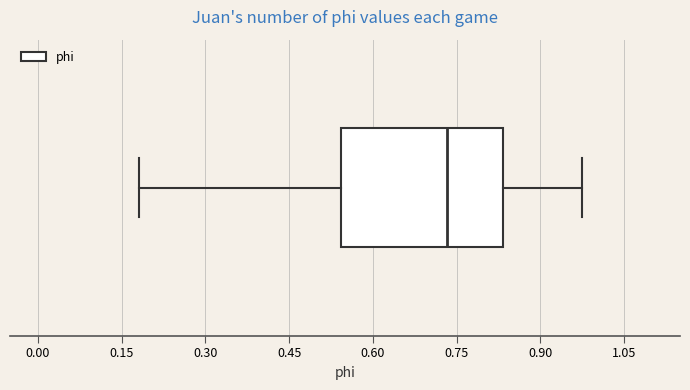

Transcribe this box plot: give where the median line is, the range the box spans, and where the two whiskers end, as read against the x-axis. The values are not printed on the chart, so give them approximately, as read against the axis.

median 0.74, box 0.54 to 0.84, whiskers 0.18 to 0.98